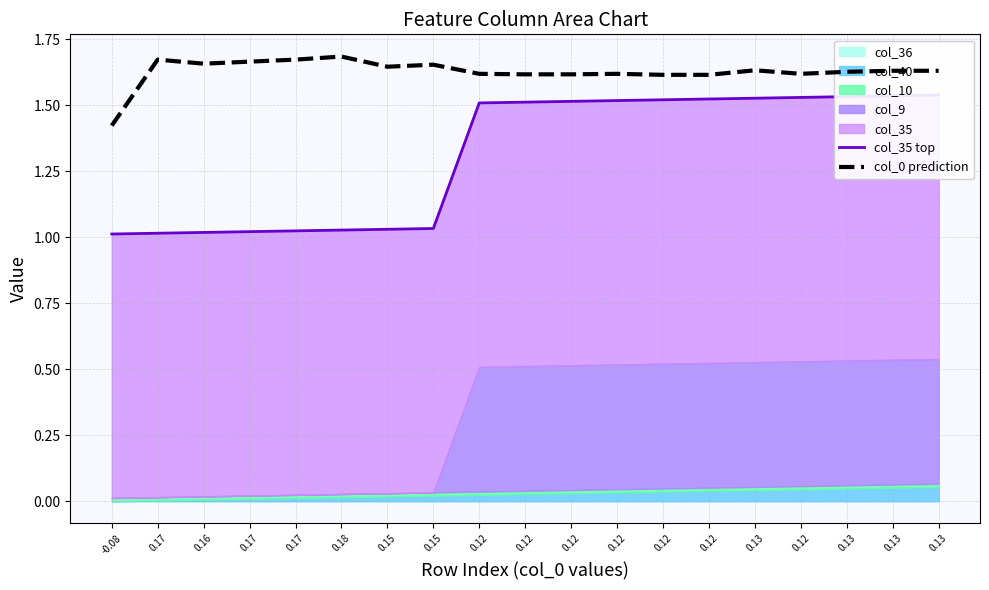

What is the label of the 1st point from the left?

-0.08